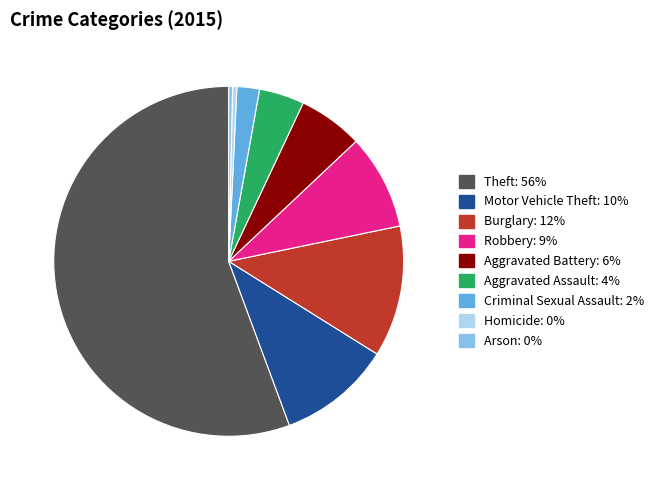

Between Burglary and Aggravated Battery, which is larger?

Burglary